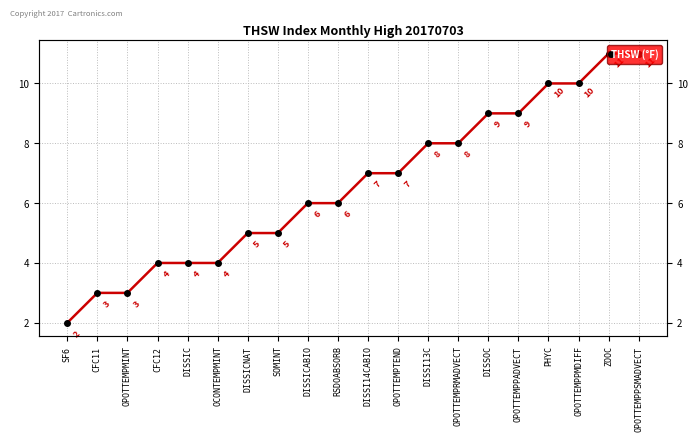

Count the number of values greater than 7.

8